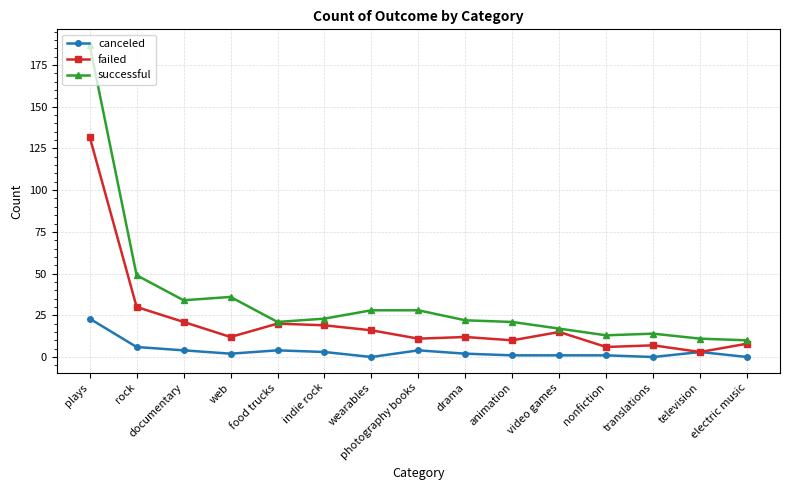

What is the approximate value of failed at drama, to the nearest 5?

10